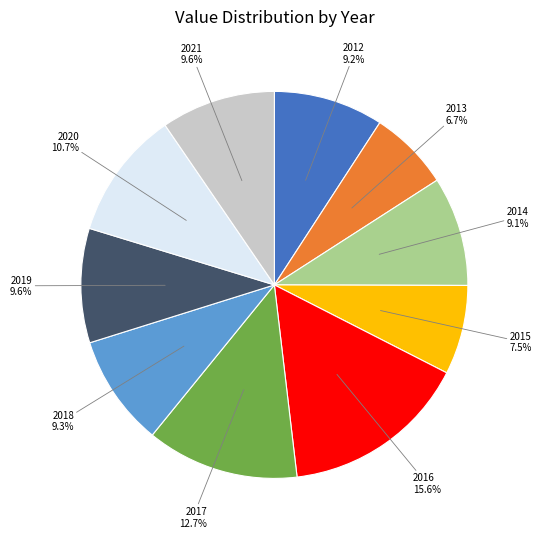

What is the largest slice in the pie chart?

2016